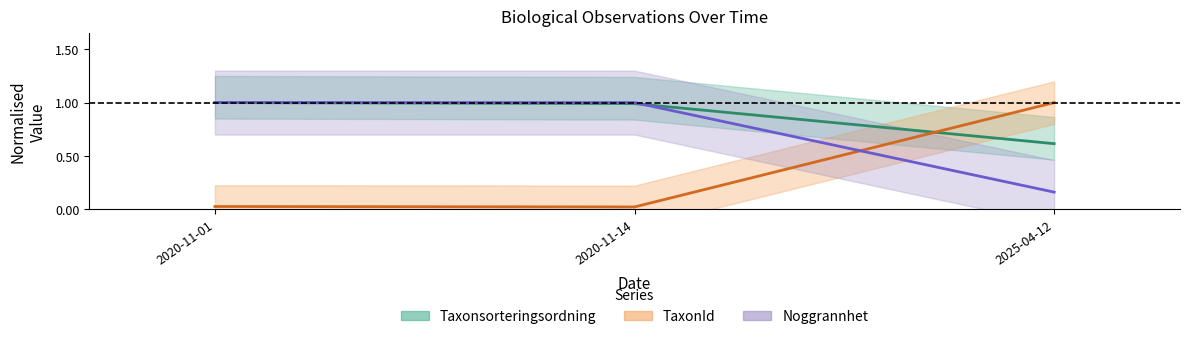

Count the number of data series in this chart.

3